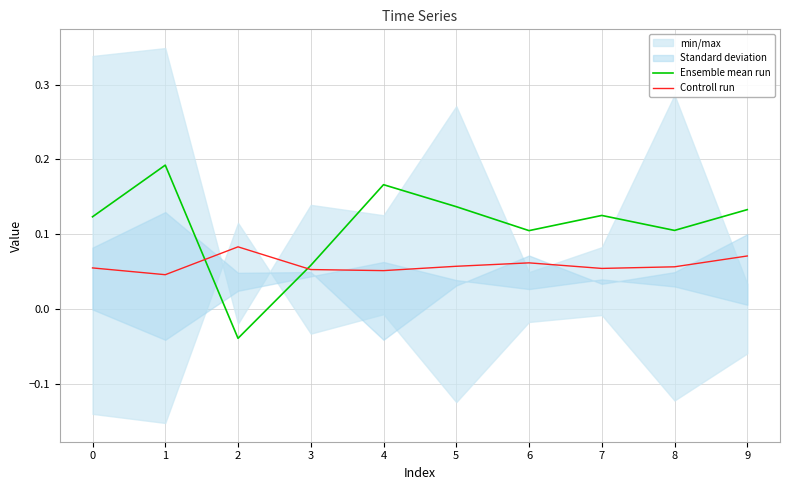

What is the value of the Ensemble mean run point at the 4th from the left?

0.1